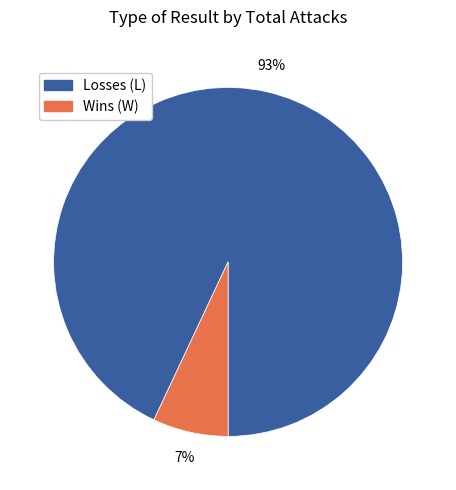

Is the sum of Wins (W) and Losses (L) greater than half?

Yes